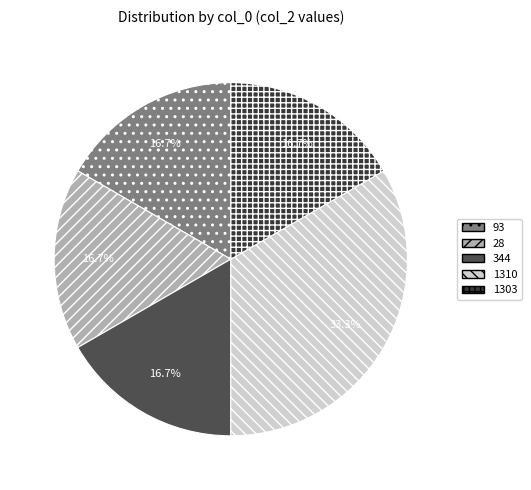

Combined, do 1303 and 28 account for over 50%?

No